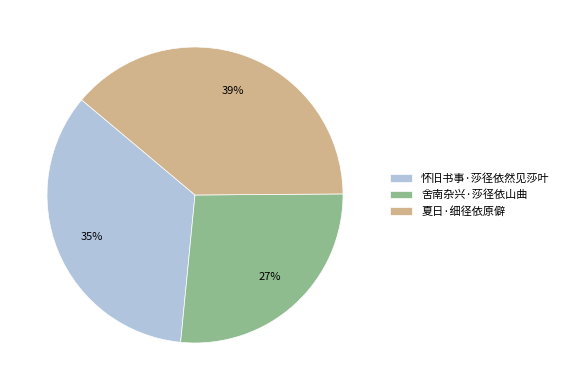

How many slices are in this pie chart?

3